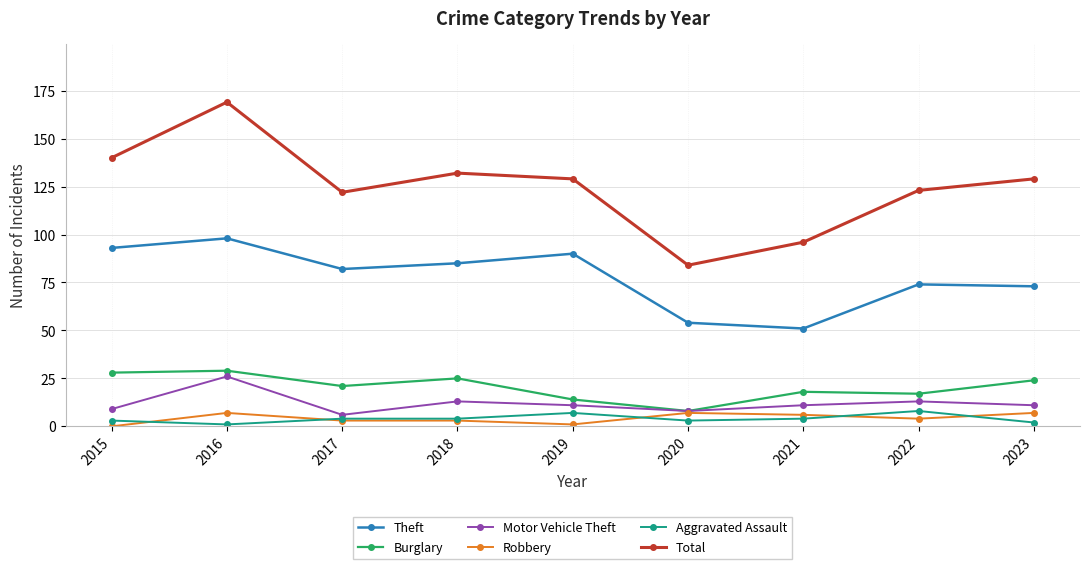

Reading left to right, extract all data points from this chart.

Theft: 2015=93	2016=98	2017=82	2018=85	2019=90	2020=54	2021=51	2022=74	2023=73
Burglary: 2015=28	2016=29	2017=21	2018=25	2019=14	2020=8	2021=18	2022=17	2023=24
Motor Vehicle Theft: 2015=9	2016=26	2017=6	2018=13	2019=11	2020=8	2021=11	2022=13	2023=11
Robbery: 2015=0	2016=7	2017=3	2018=3	2019=1	2020=7	2021=6	2022=4	2023=7
Aggravated Assault: 2015=3	2016=1	2017=4	2018=4	2019=7	2020=3	2021=4	2022=8	2023=2
Total: 2015=140	2016=169	2017=122	2018=132	2019=129	2020=84	2021=96	2022=123	2023=129